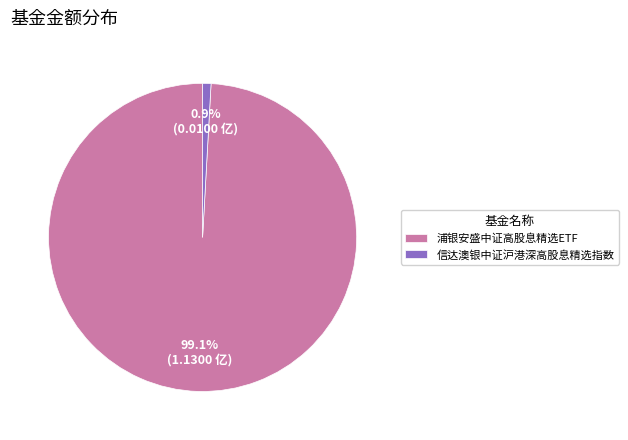

What percentage is the 浦银安盛中证高股息精选ETF slice, to the nearest percent?

99%